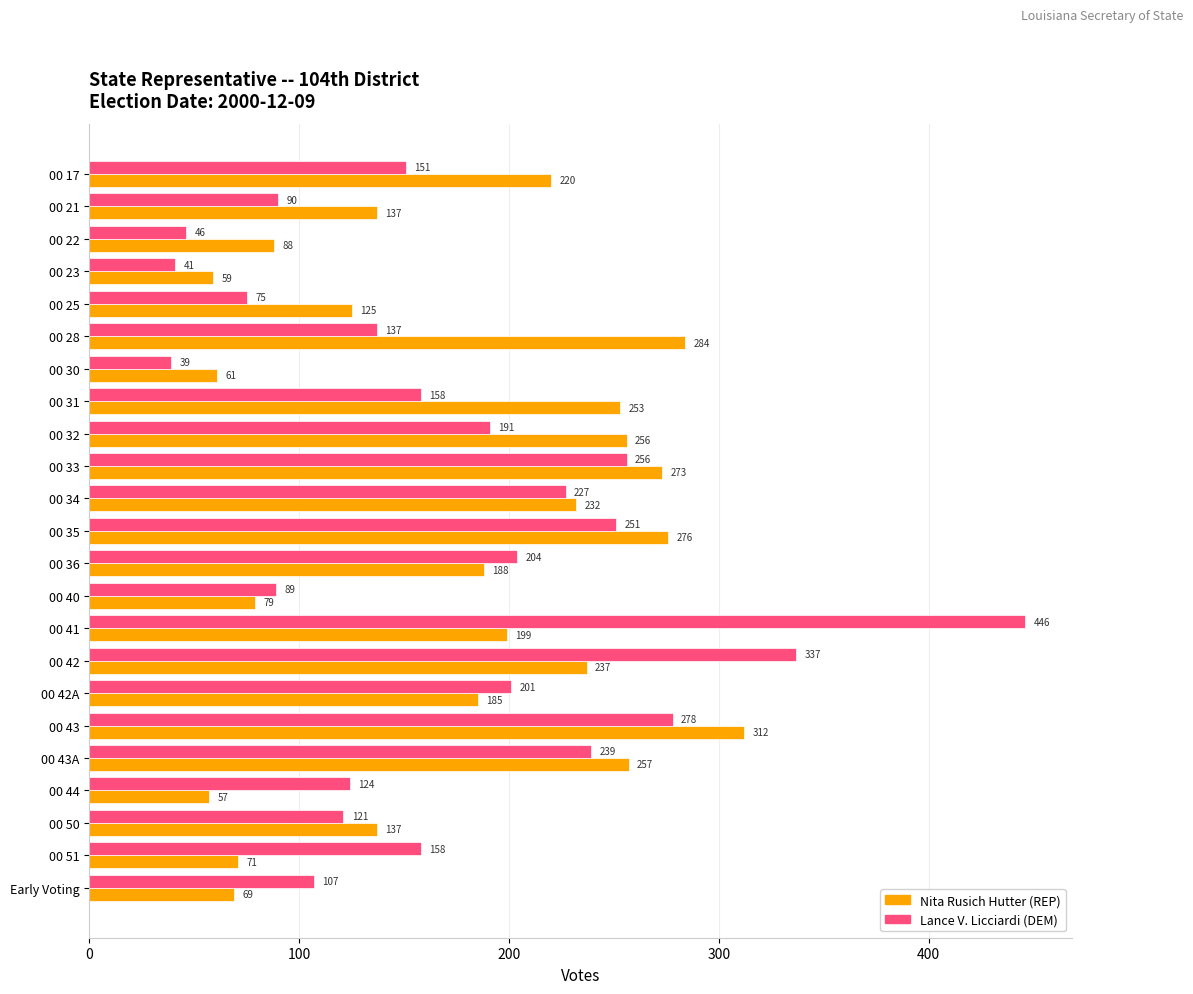

Where is Nita Rusich Hutter (REP) nearest to the value 184?

00 42A